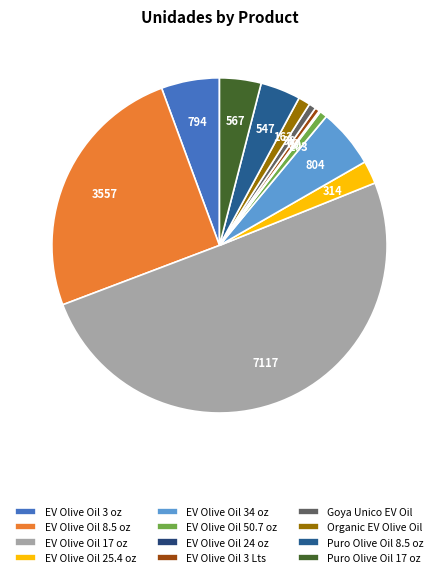

What is the smallest slice in the pie chart?

EXTRA VIRGIN OLIVE OIL 24 OZ